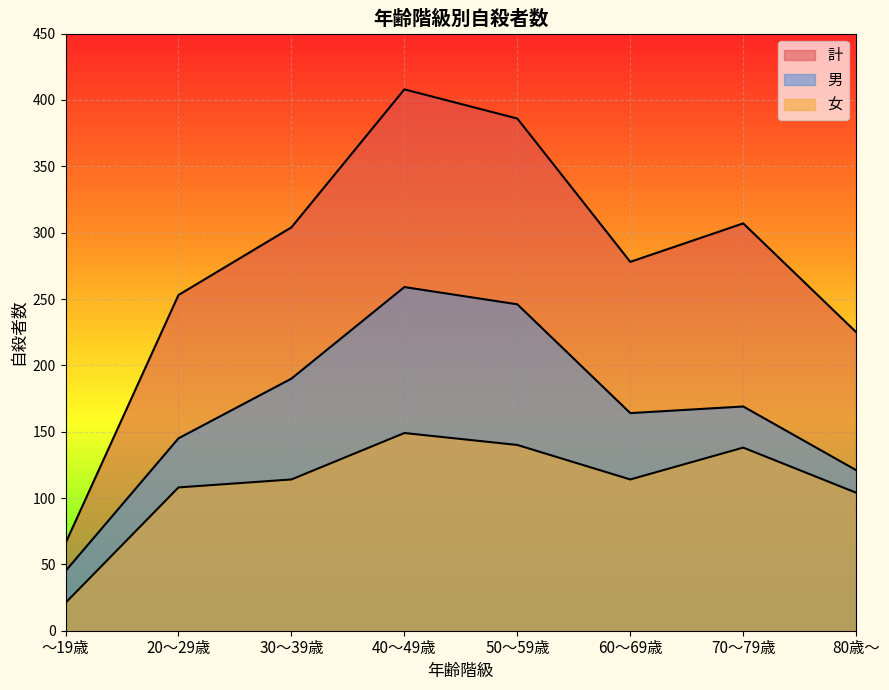

What position from the left is 30～39歳?

3